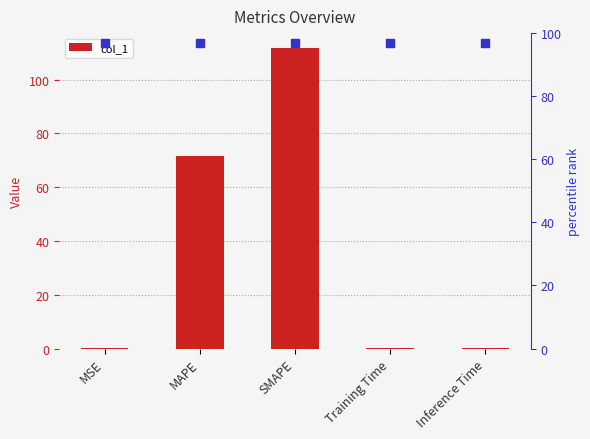

At which category does the chart reach its peak across all series?

SMAPE